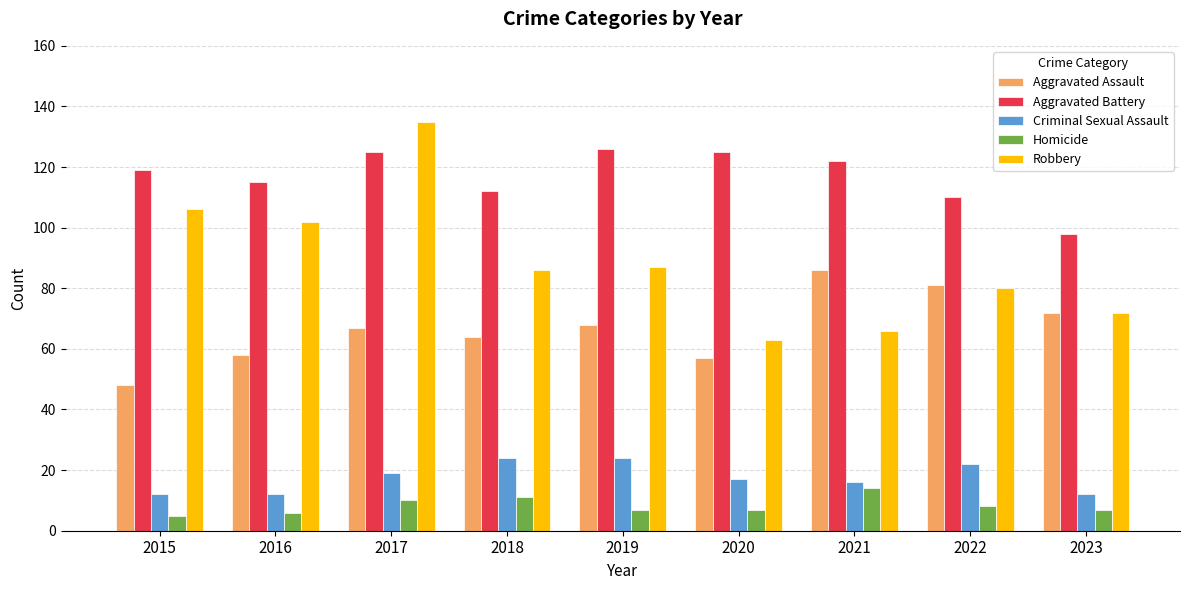

Reading right to left, what are all the values shown in this chart?

Aggravated Assault: 72	81	86	57	68	64	67	58	48
Aggravated Battery: 98	110	122	125	126	112	125	115	119
Criminal Sexual Assault: 12	22	16	17	24	24	19	12	12
Homicide: 7	8	14	7	7	11	10	6	5
Robbery: 72	80	66	63	87	86	135	102	106